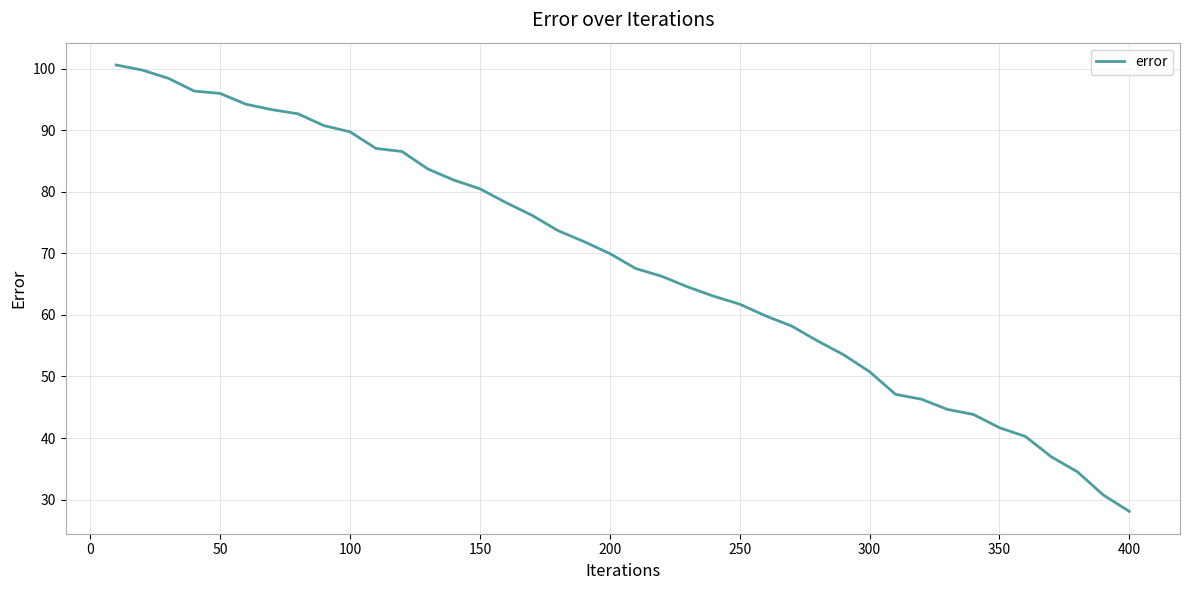

What is the greatest value displayed?

100.6